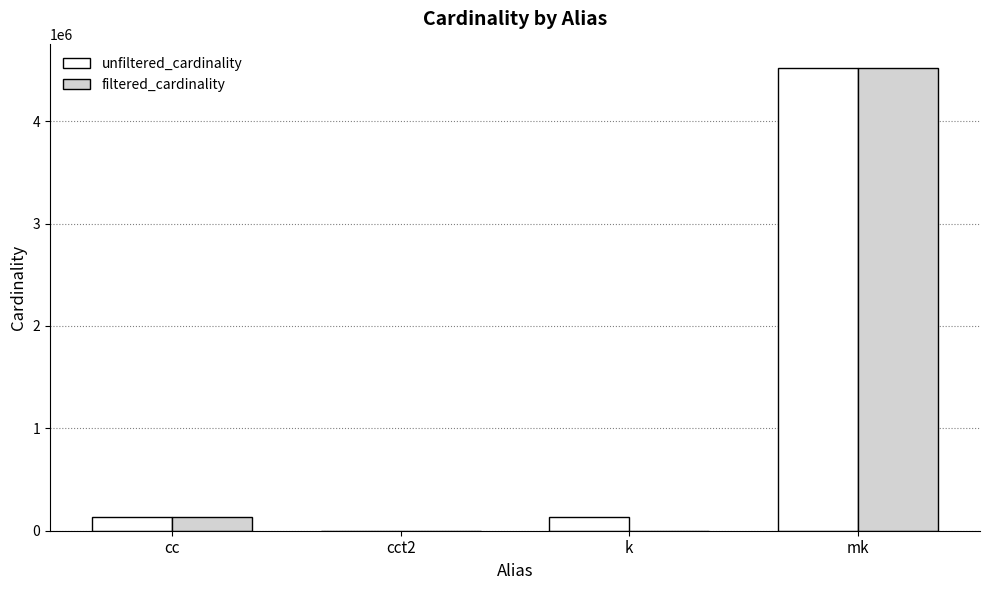

Is it true that filtered_cardinality equals 8005977 at mk?

False